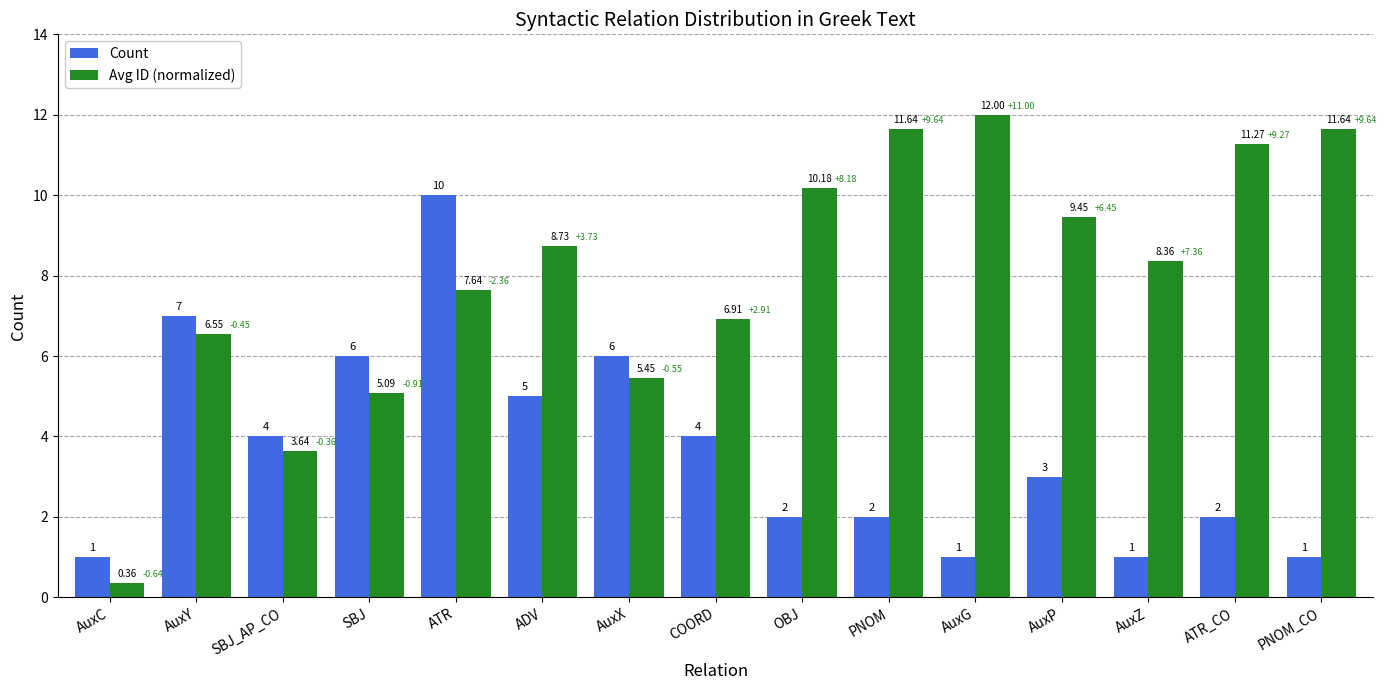

How many distinct data groups are displayed?

2